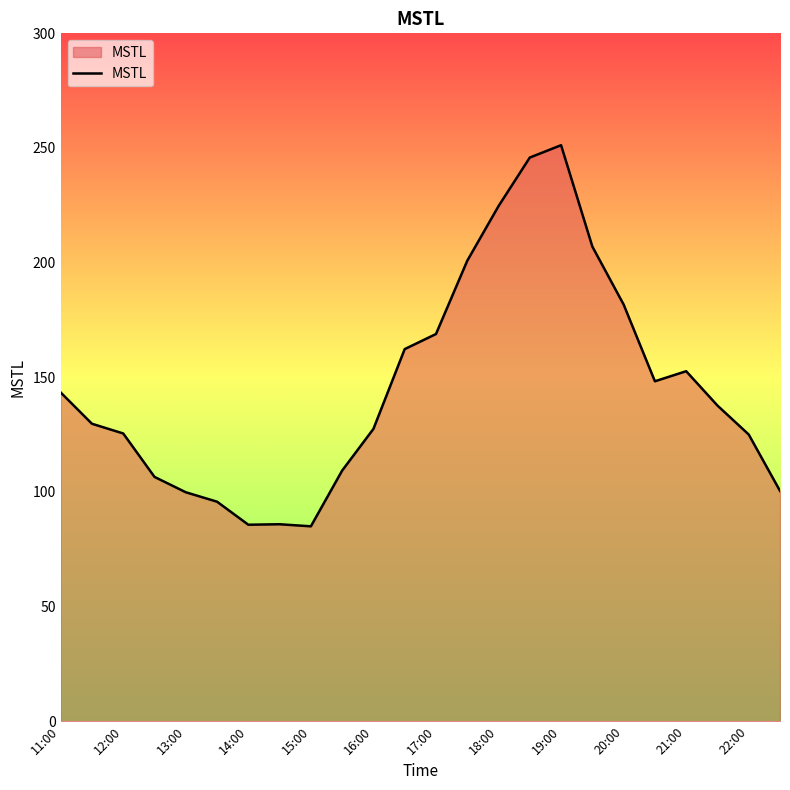

What is the minimum value shown in the chart?

85.0